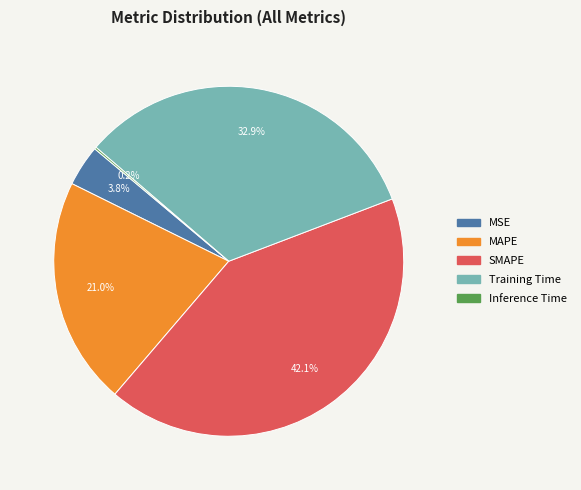

Is there a majority slice in this chart?

No